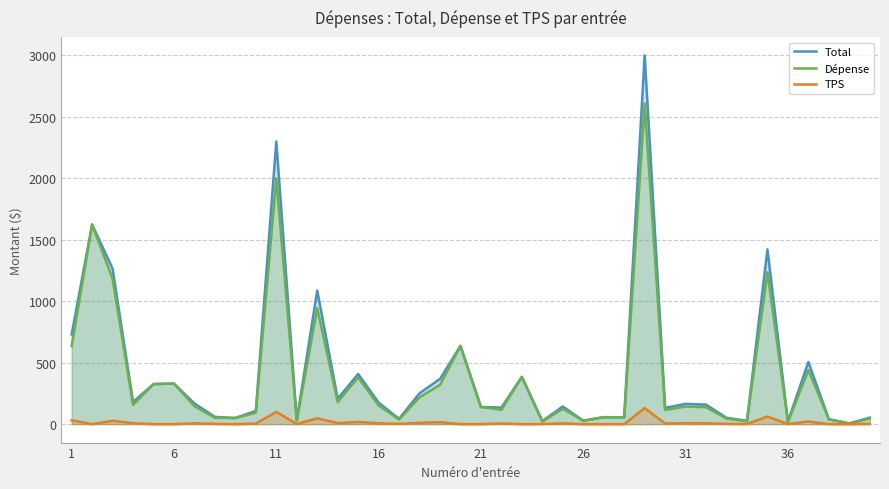

Rank the series by their maximum value, from highest to lowest.

Total, Dépense, TPS